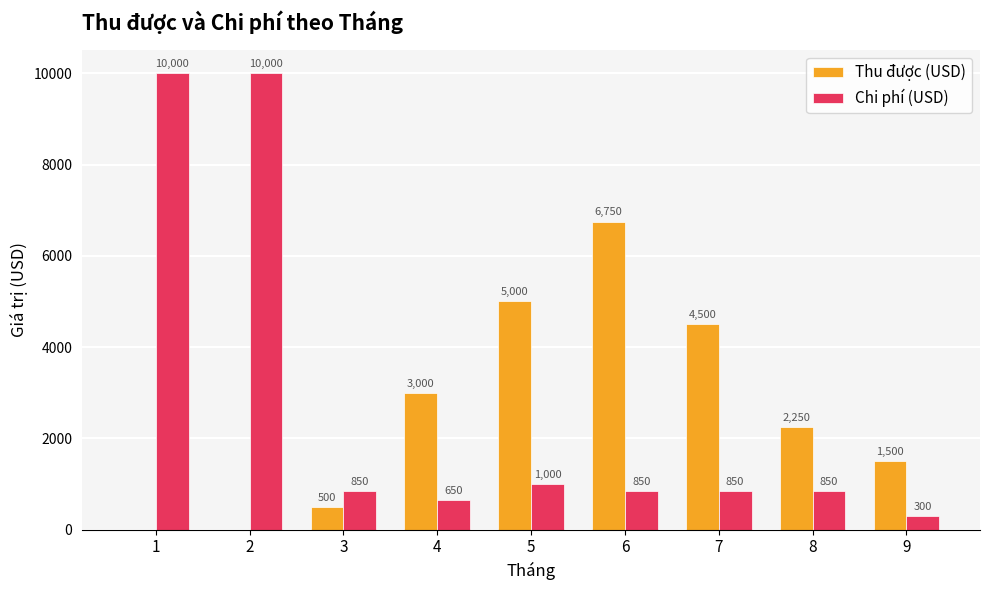

What is the spread (max minus min) of values at 1?

10000